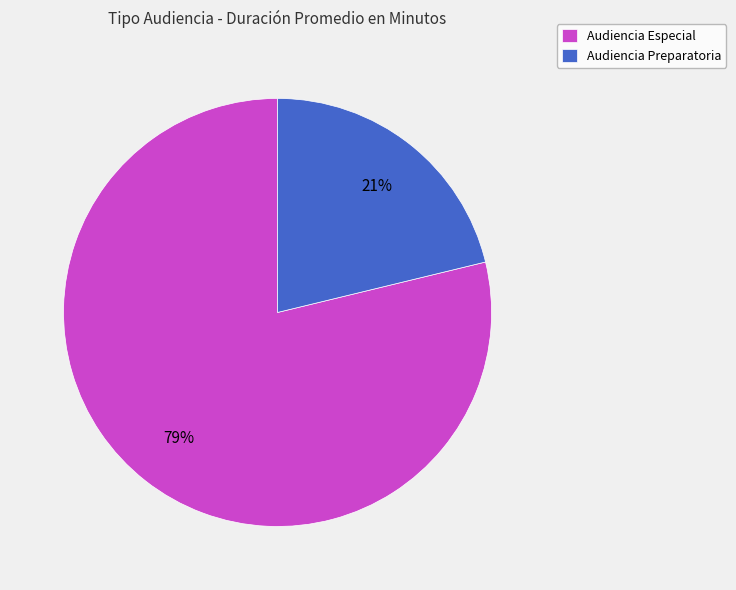

To the nearest percent, what percentage of the pie is Audiencia Preparatoria?

21%